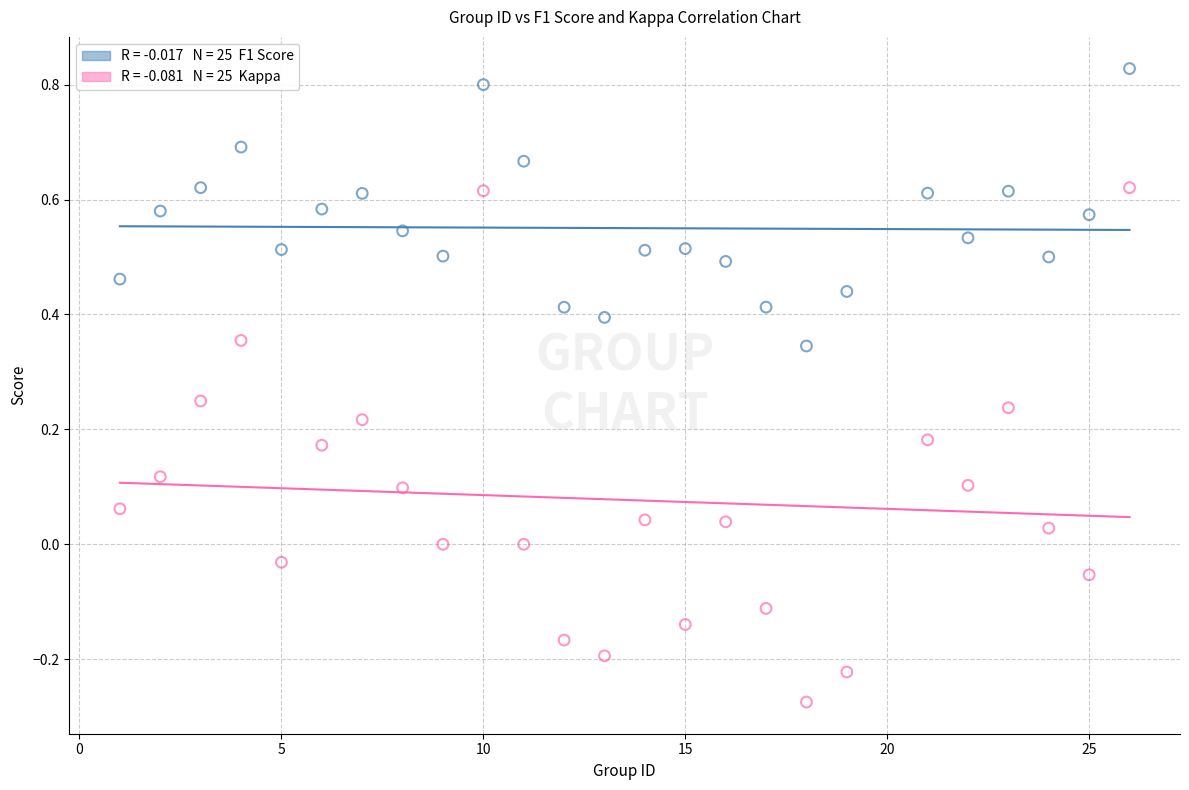

Across all data points, what is the range of X values (max minus min)?

25.0